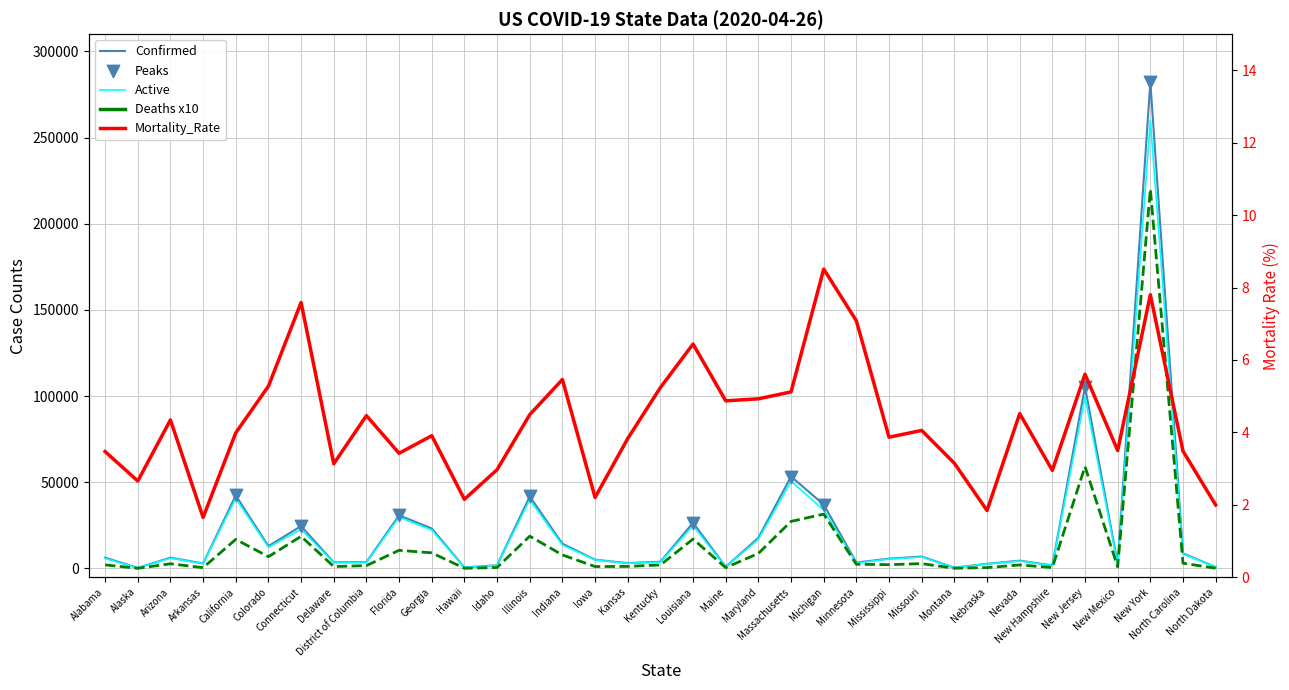

Which series reaches the maximum Y coordinate?

Confirmed